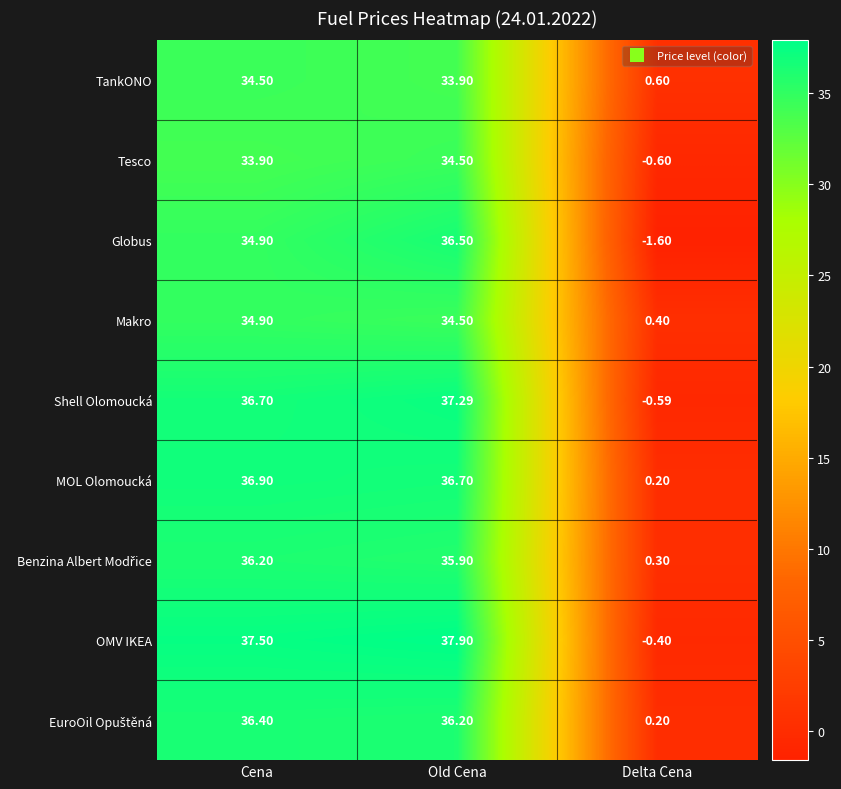

Rank the categories by TankONO value from lowest to highest.

Delta Cena, Old Cena, Cena